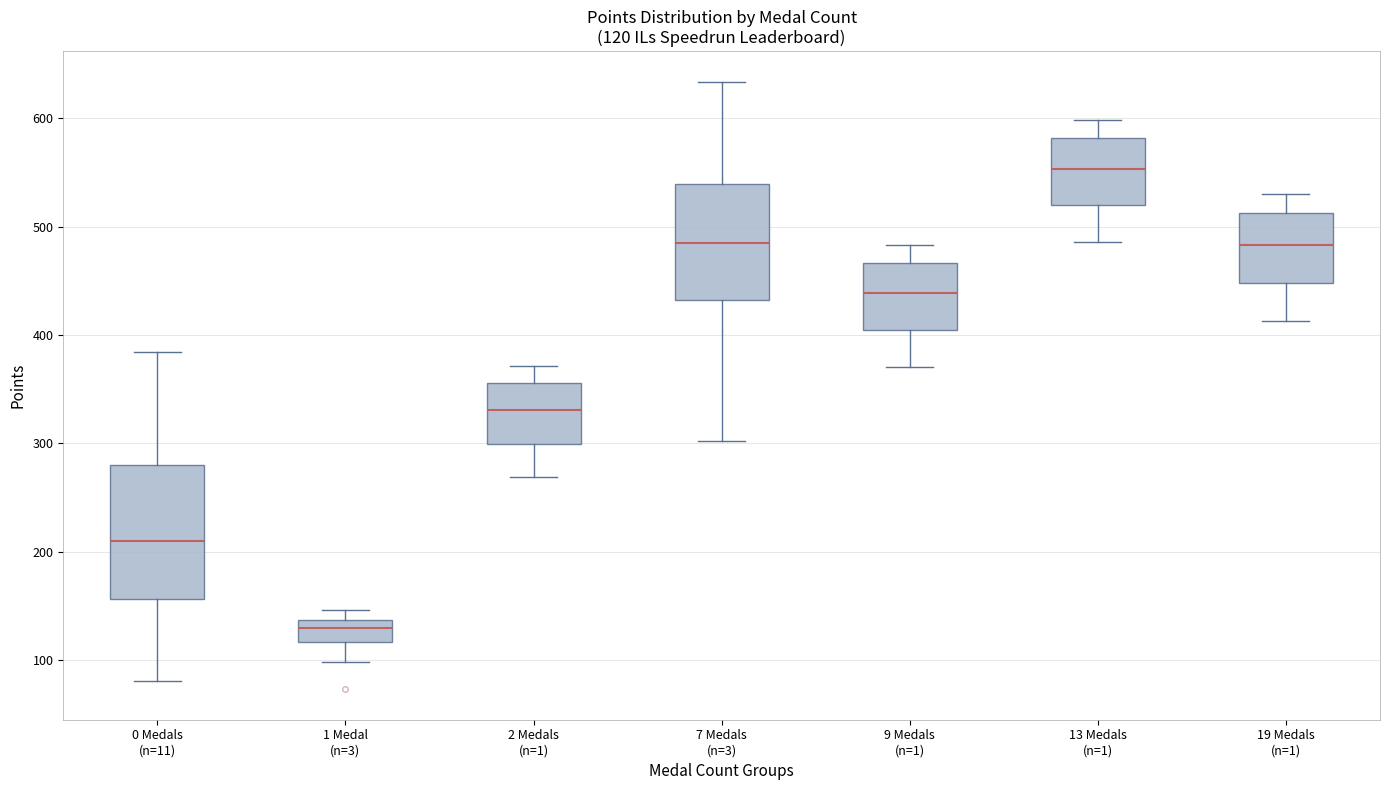

Which box has the lowest median line?

1 Medal (n=3)